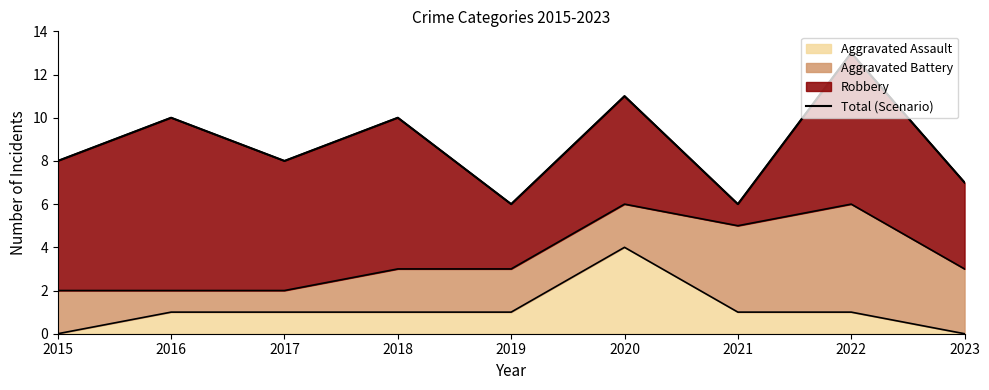

What is the smallest value displayed?

6